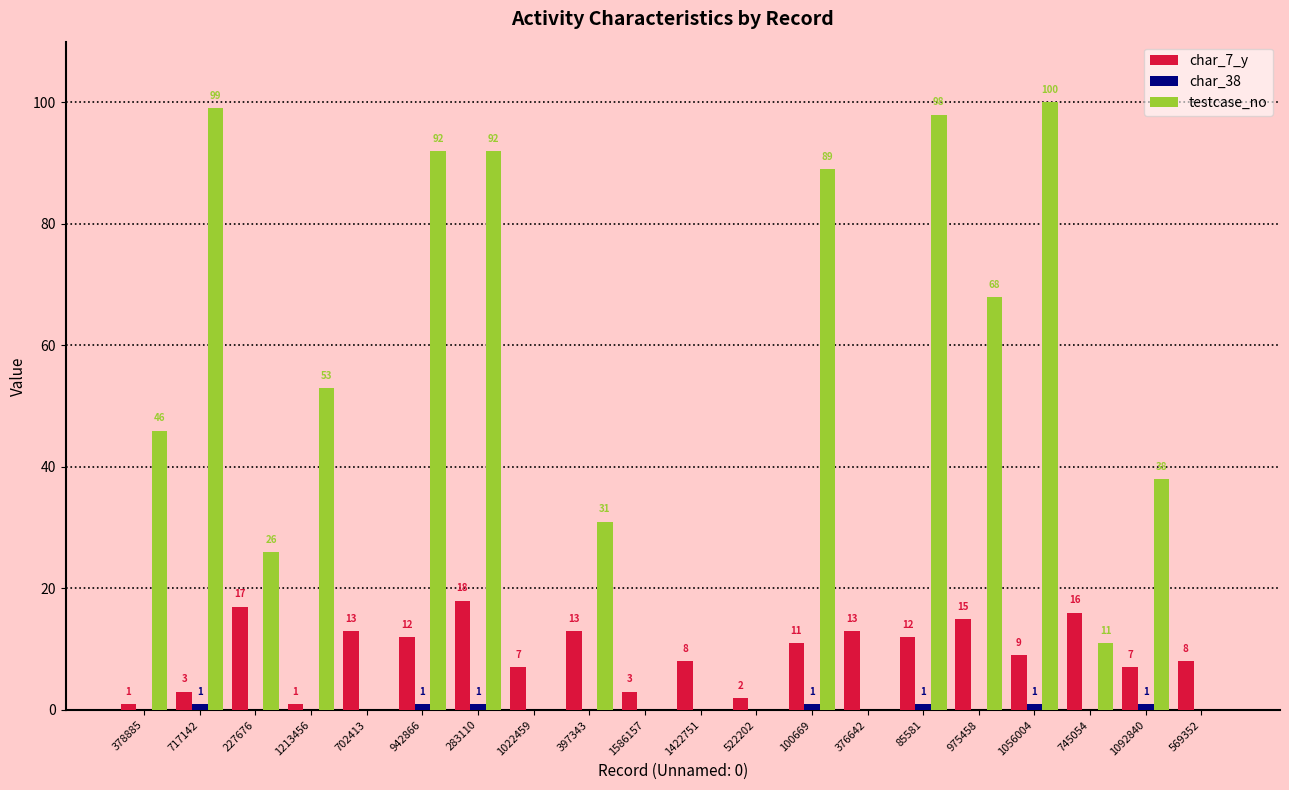

What is the difference between the char_7_y values at 569352 and 1092840?

1